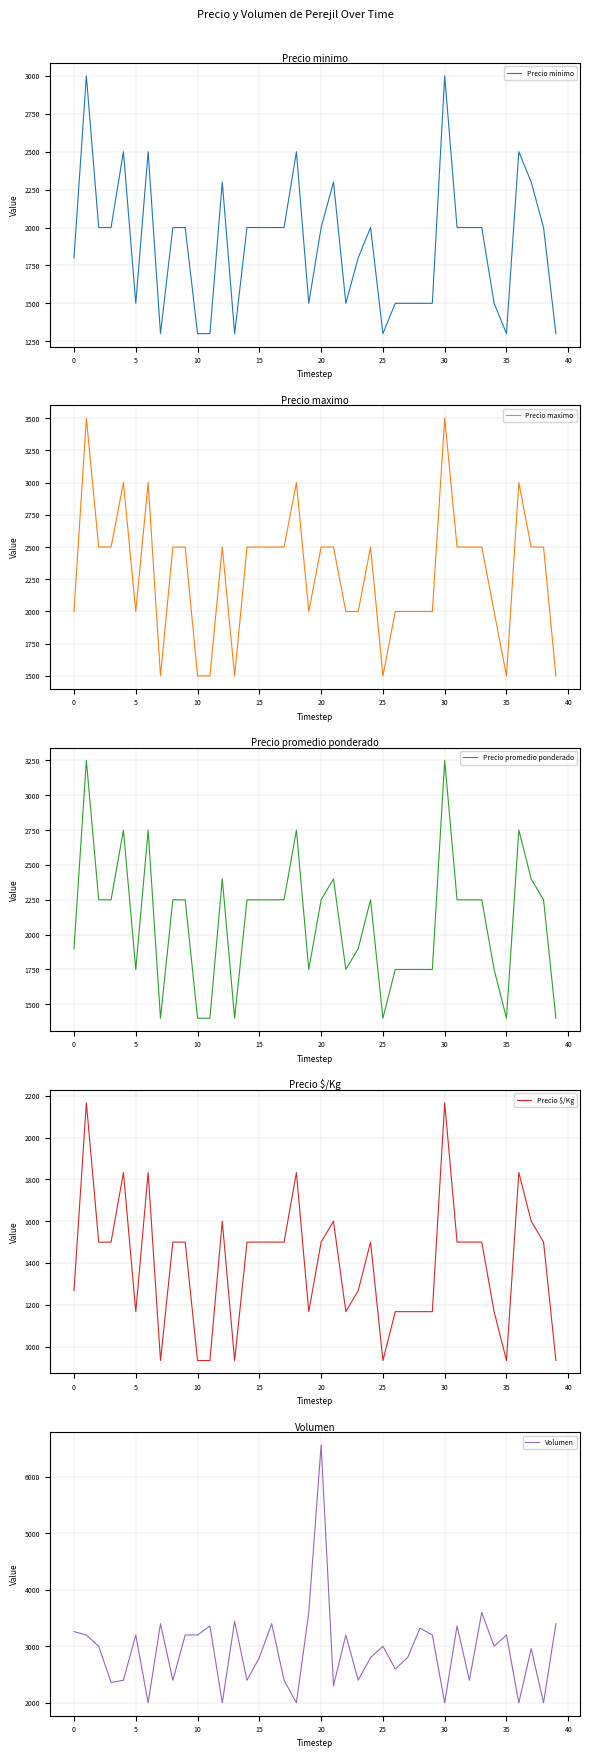

What is the minimum value for Precio minimo?

1300